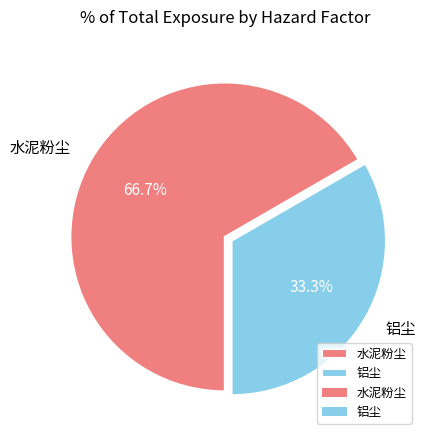

Which has a higher value, 铝尘 or 水泥粉尘?

水泥粉尘